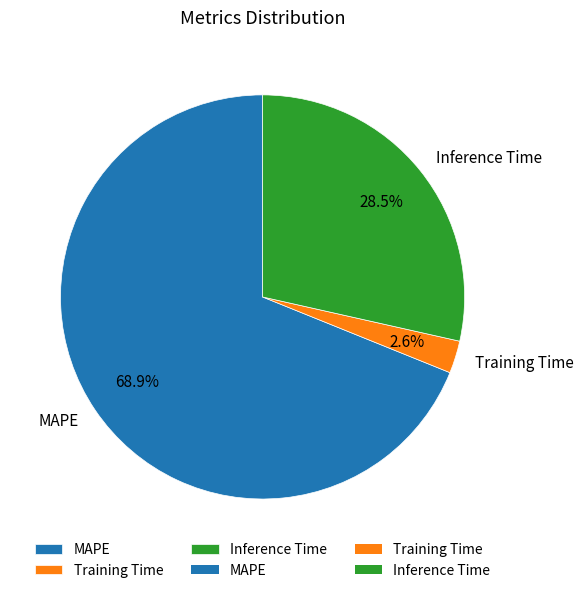

Which category has the smallest portion of the pie?

Training Time